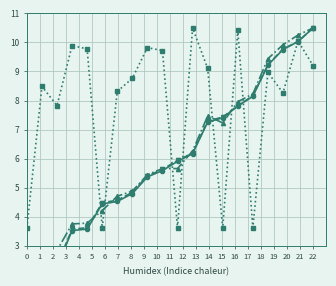

What is the difference between the exit values at 2 and 6?

1.9